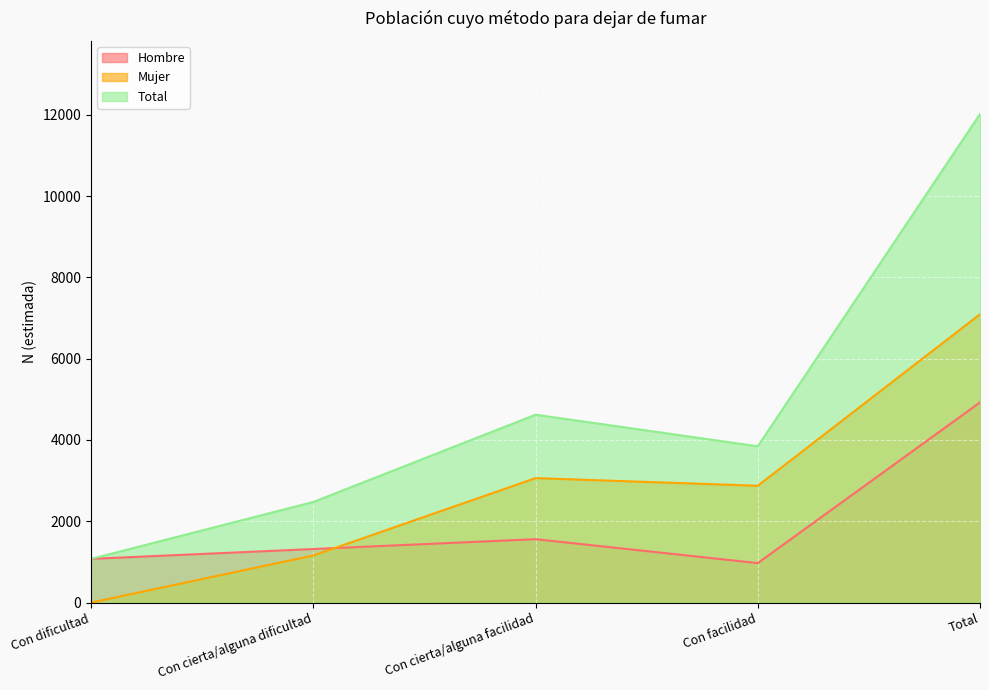

How many series are shown in this chart?

3